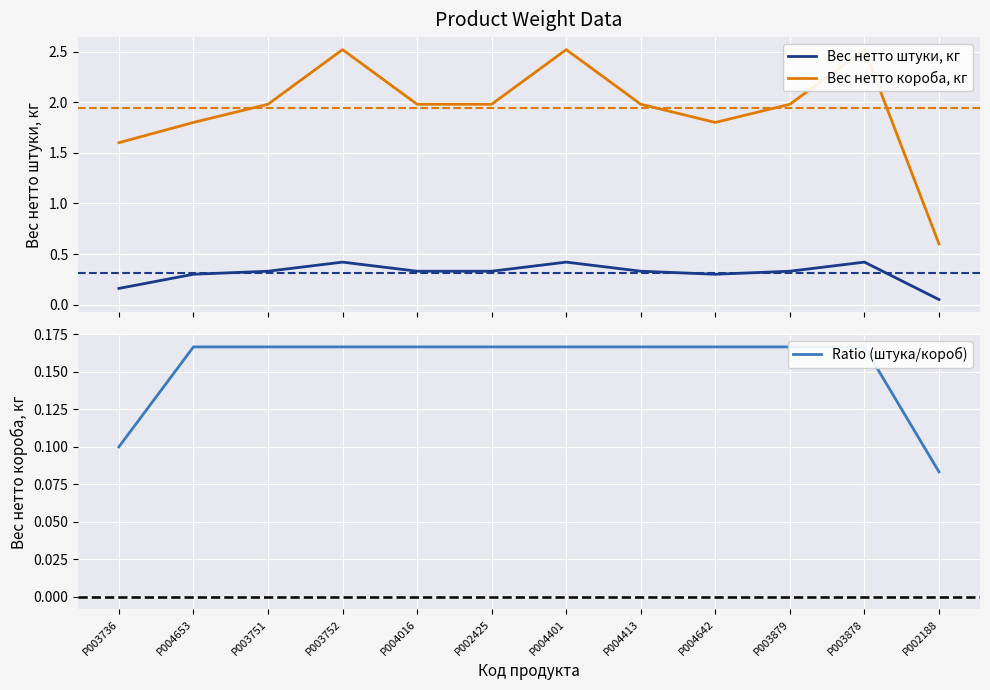

The Вес нетто короба, кг series shows 0.8 at P003879. True or false?

False